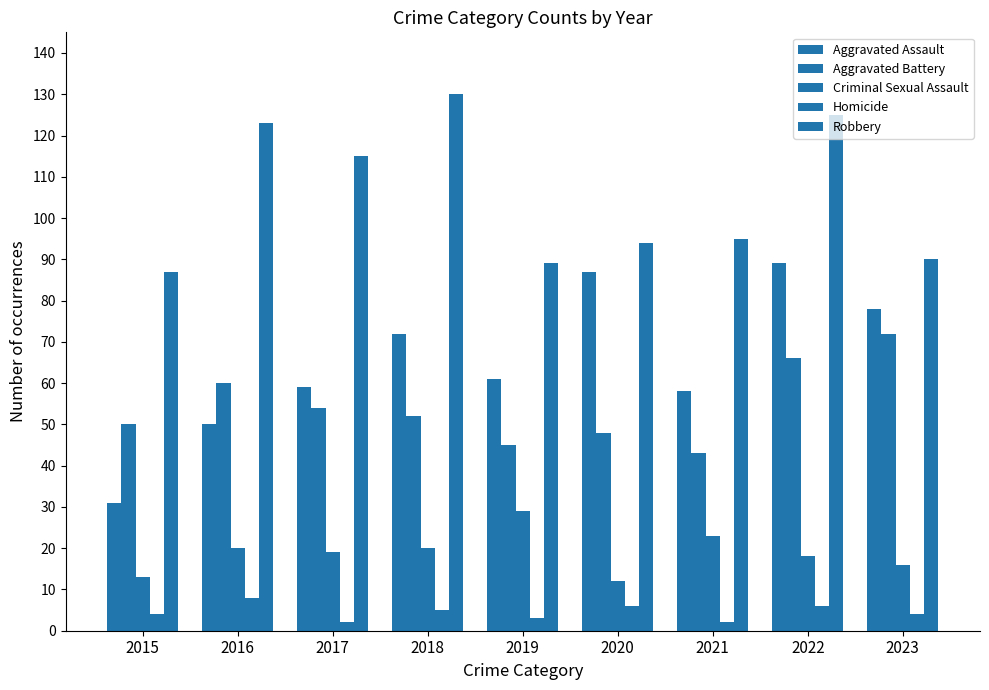

At which category is the sum across all series the highest?

2022